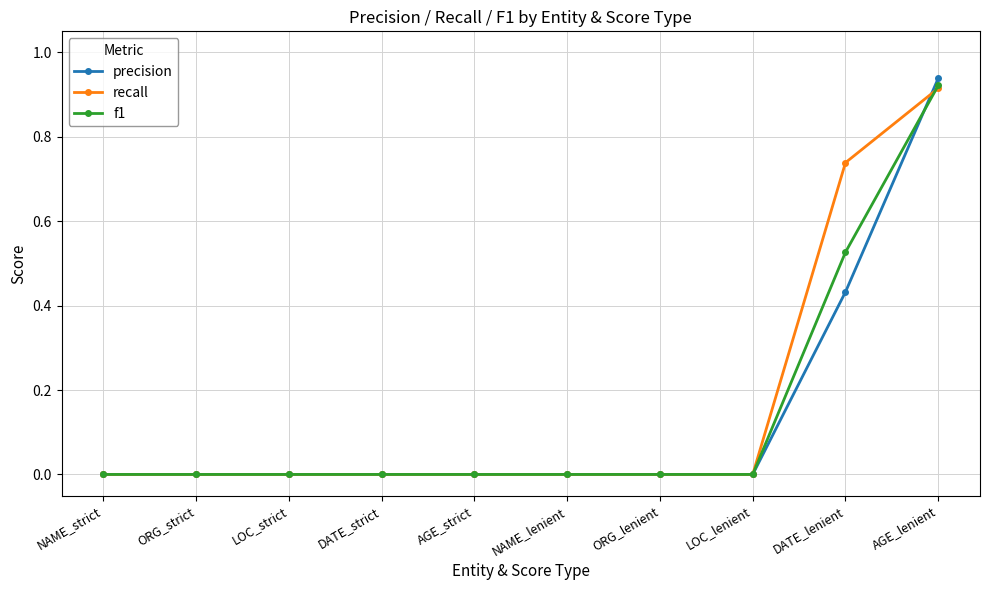

Which series has the widest spread of values?

precision